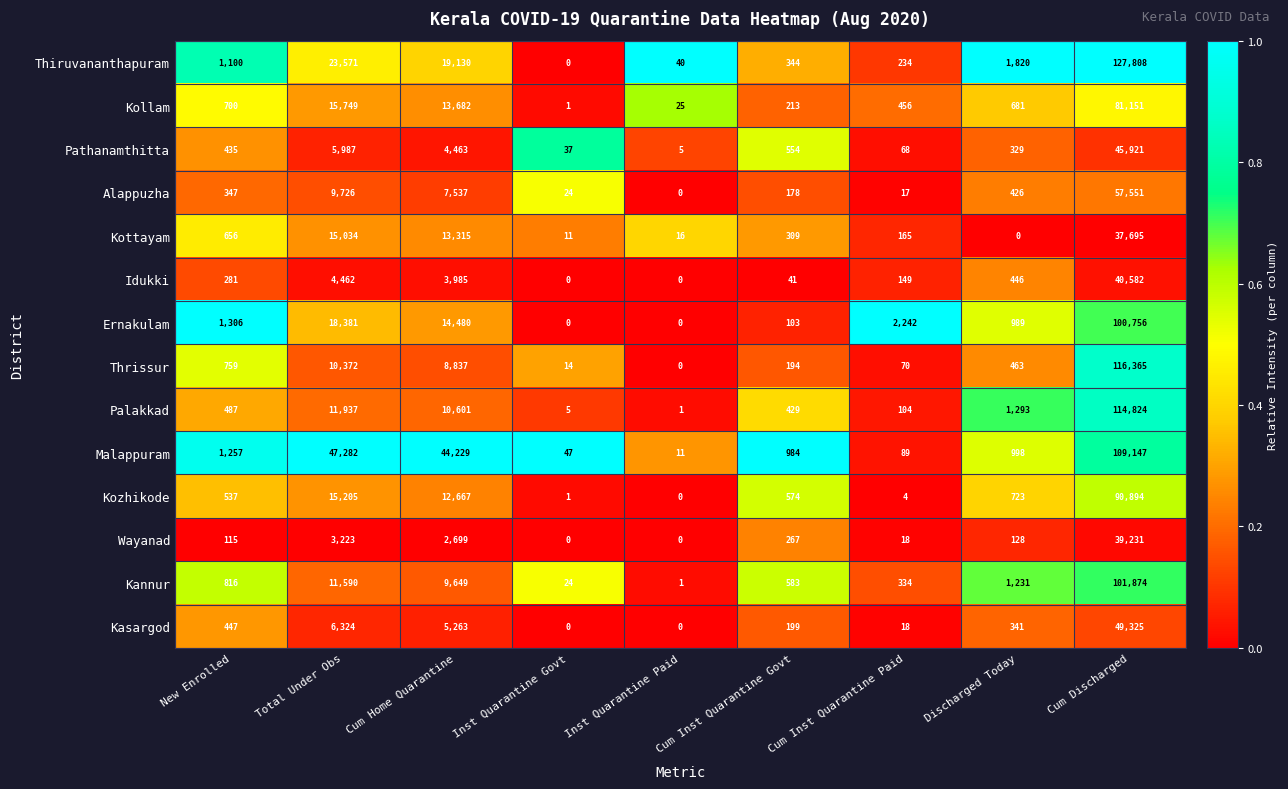

Where is Alappuzha nearest to the value 28775?

Total Under Obs